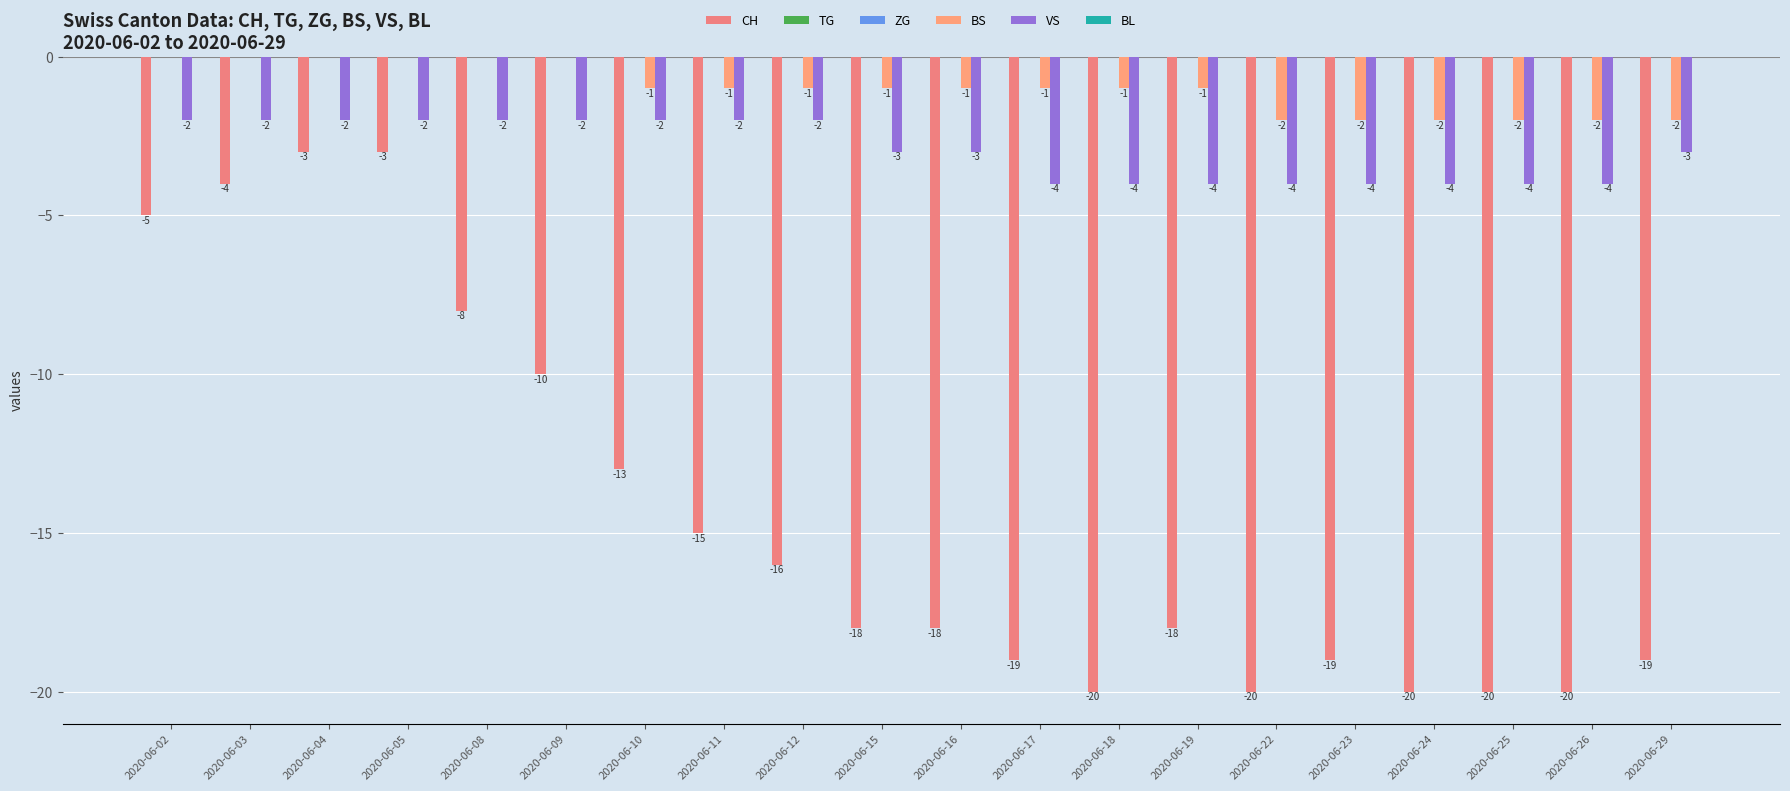

Which series has the widest spread of values?

CH